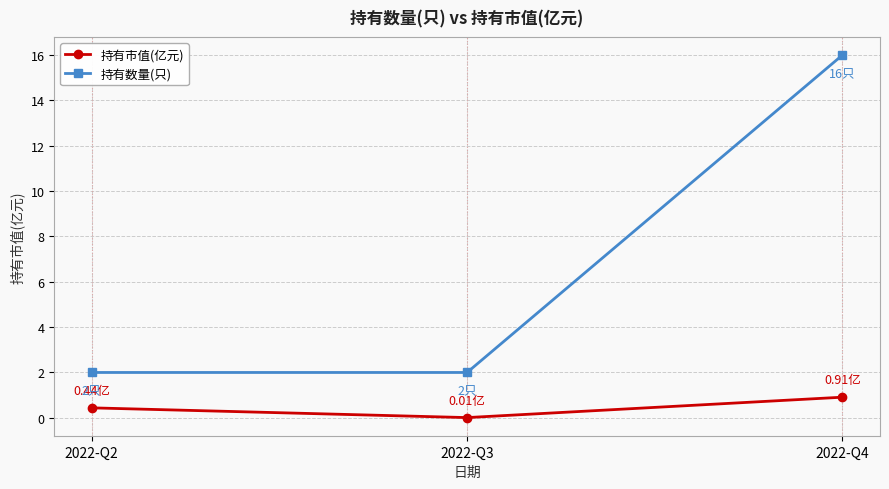

Is the value of 持有市值(亿元) at 2022-Q4 greater than the value of 持有数量(只) at 2022-Q2?

No